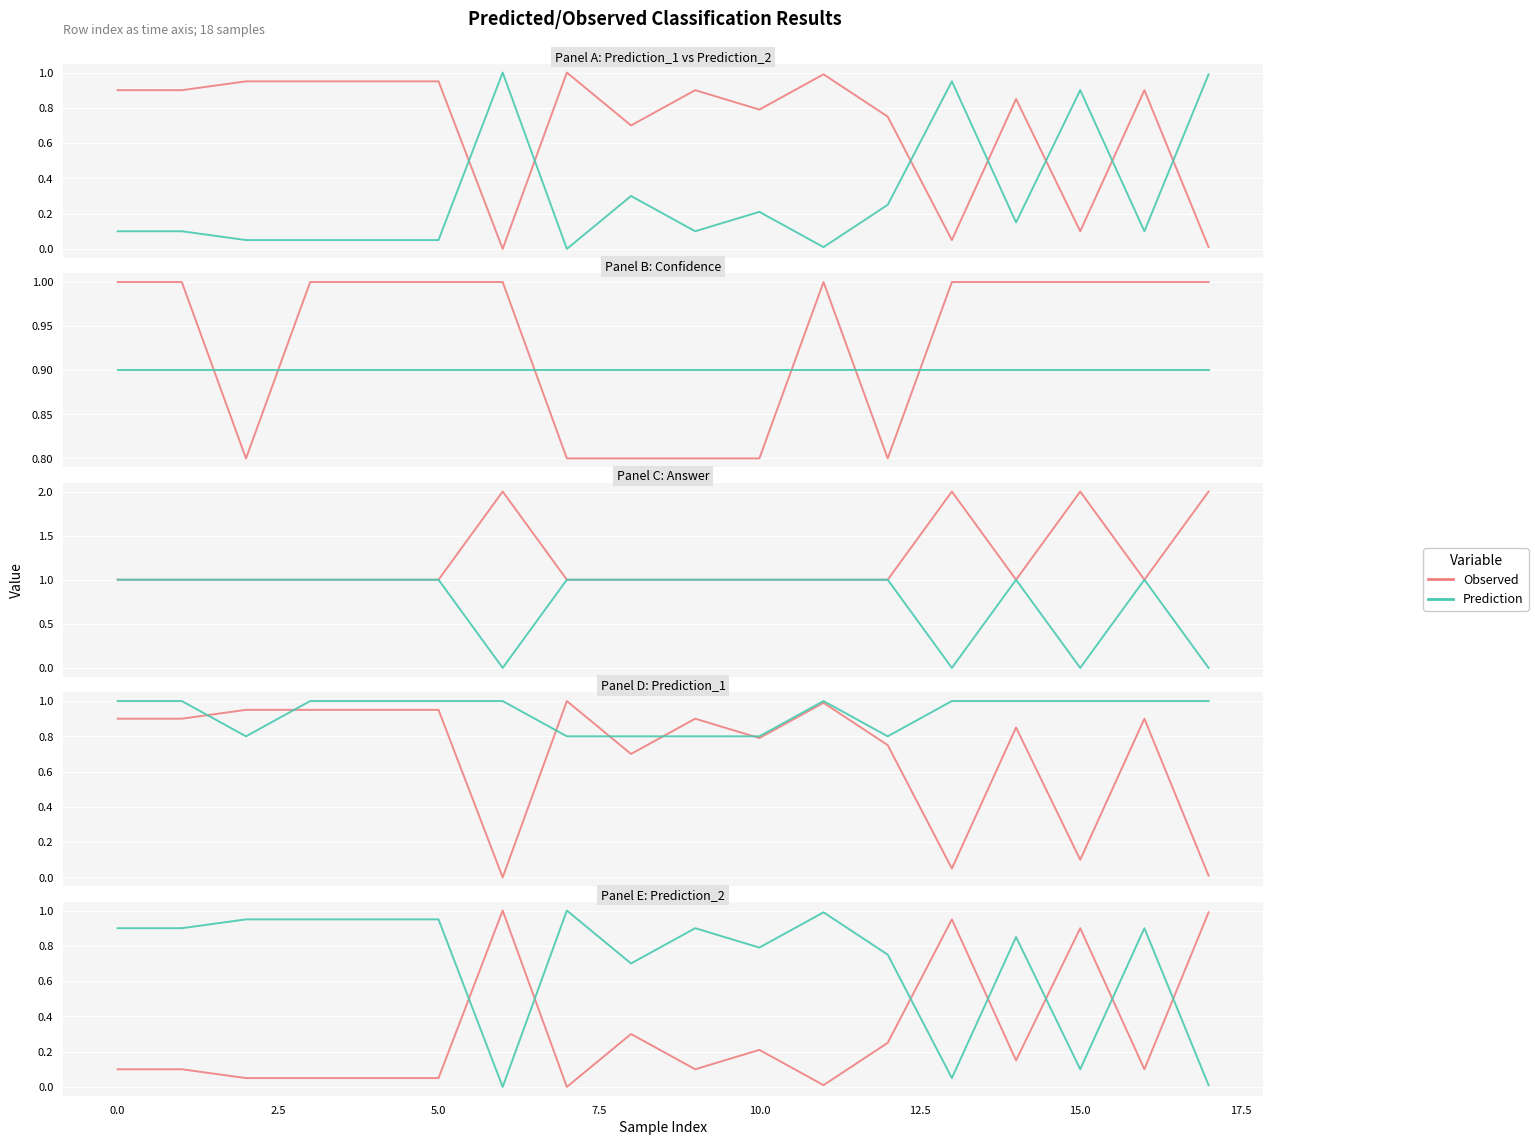

What is the sum of the Prediction_2 values at 13 and 12?

1.2